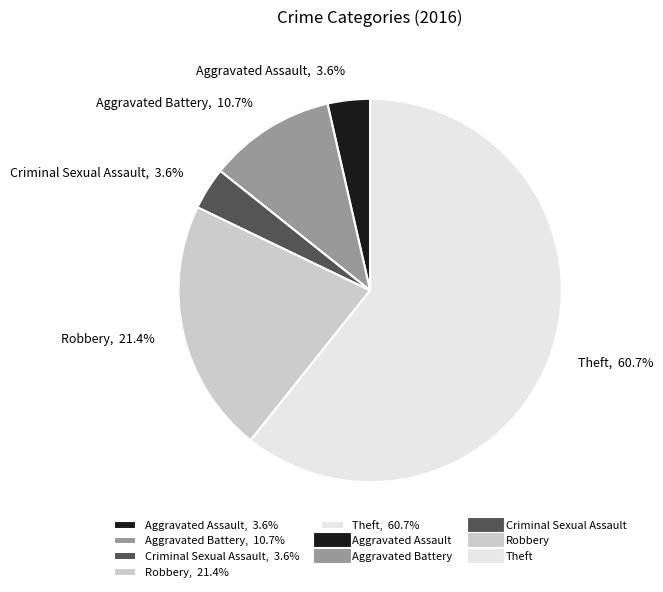

What percentage do Aggravated Assault, 3.6% and Theft, 60.7% together represent?

64.3%